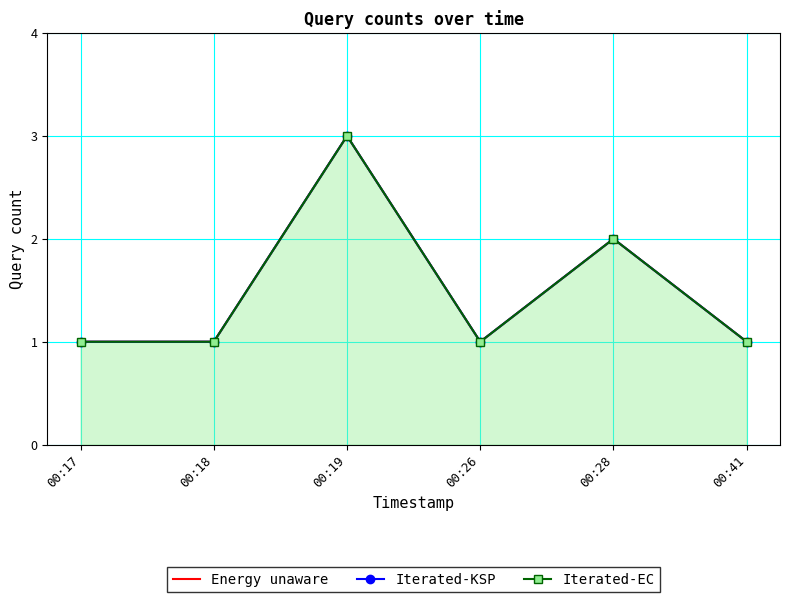

What are all the series names shown in the legend?

Energy unaware, Iterated-KSP, Iterated-EC